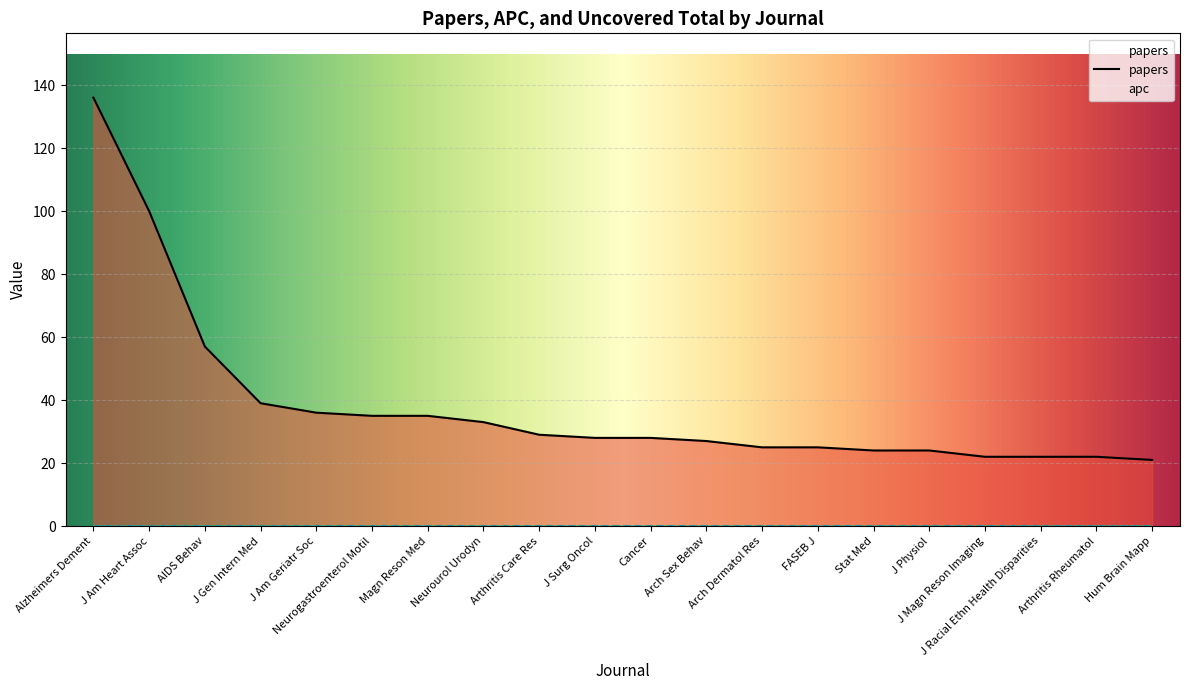

Reading right to left, transcribe all the data shown in this chart.

papers: Hum Brain Mapp=21	Arthritis Rheumatol=22	J Racial Ethn Health Disparities=22	J Magn Reson Imaging=22	J Physiol=24	Stat Med=24	FASEB J=25	Arch Dermatol Res=25	Arch Sex Behav=27	Cancer=28	J Surg Oncol=28	Arthritis Care Res=29	Neurourol Urodyn=33	Magn Reson Med=35	Neurogastroenterol Motil=35	J Am Geriatr Soc=36	J Gen Intern Med=39	AIDS Behav=57	J Am Heart Assoc=100	Alzheimers Dement=136
apc: Hum Brain Mapp=0	Arthritis Rheumatol=0	J Racial Ethn Health Disparities=0	J Magn Reson Imaging=0	J Physiol=0	Stat Med=0	FASEB J=0	Arch Dermatol Res=0	Arch Sex Behav=0	Cancer=0	J Surg Oncol=0	Arthritis Care Res=0	Neurourol Urodyn=0	Magn Reson Med=0	Neurogastroenterol Motil=0	J Am Geriatr Soc=0	J Gen Intern Med=0	AIDS Behav=0	J Am Heart Assoc=0	Alzheimers Dement=0
uncovered_total: Hum Brain Mapp=0	Arthritis Rheumatol=0	J Racial Ethn Health Disparities=0	J Magn Reson Imaging=0	J Physiol=0	Stat Med=0	FASEB J=0	Arch Dermatol Res=0	Arch Sex Behav=0	Cancer=0	J Surg Oncol=0	Arthritis Care Res=0	Neurourol Urodyn=0	Magn Reson Med=0	Neurogastroenterol Motil=0	J Am Geriatr Soc=0	J Gen Intern Med=0	AIDS Behav=0	J Am Heart Assoc=0	Alzheimers Dement=0